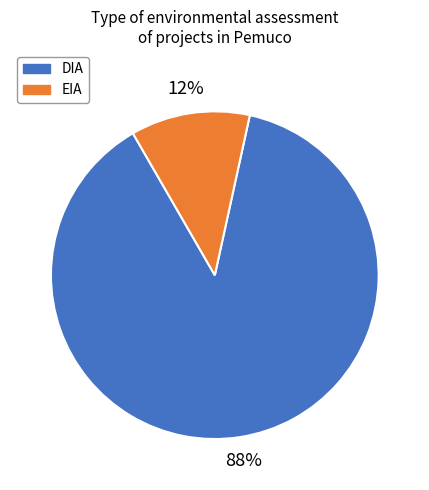

Combined, do EIA and DIA account for over 50%?

Yes